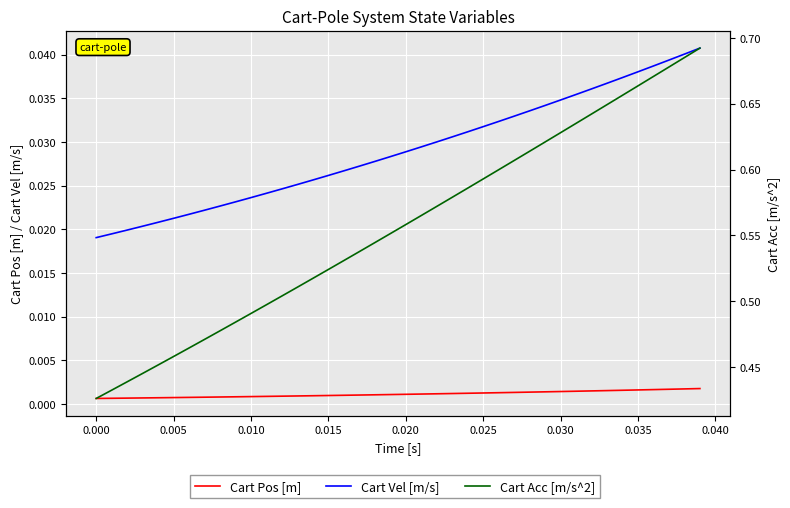

True or false: Cart Acc [m/s^2] and Cart Vel [m/s] intersect in this chart.

False